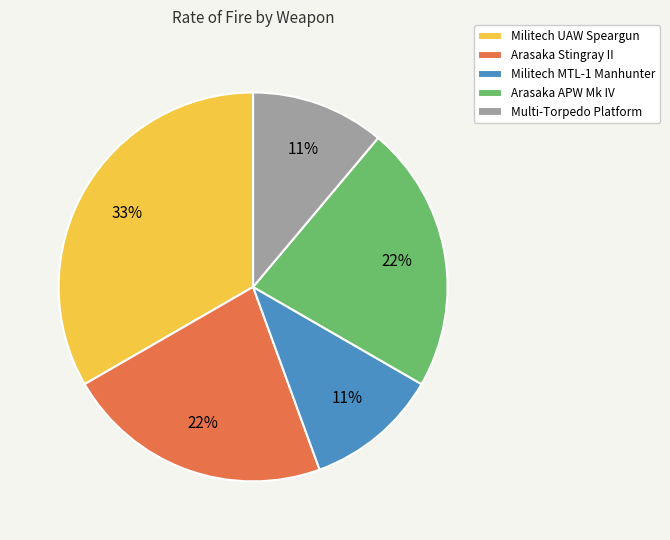

To the nearest percent, what percentage of the pie is Arasaka Stingray II?

22%